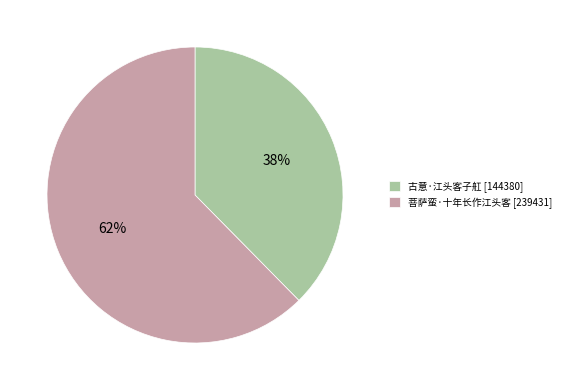

Rank the categories by value from lowest to highest.

古意·江头客子舡, 菩萨蛮·十年长作江头客